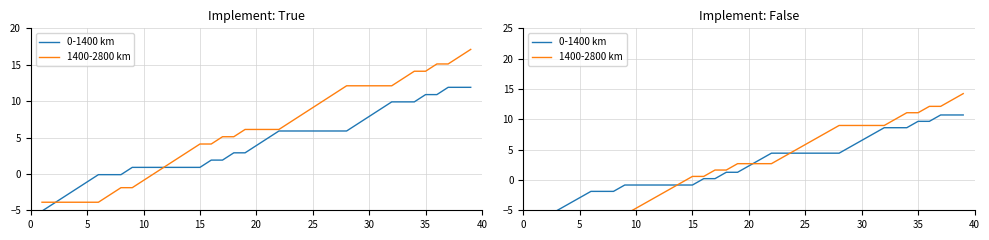

Reading left to right, extract all data points from this chart.

0-1400 km: -7.1	-6.1	-5.0	-4.0	-2.9	-1.9	-1.9	-1.9	-0.8	-0.8	-0.8	-0.8	-0.8	-0.8	-0.8	0.2	0.2	1.3	1.3	2.3	3.4	4.4	4.4	4.4	4.4	4.4	4.4	4.4	5.5	6.5	7.6	8.6	8.6	8.6	9.7	9.7	10.7	10.7	10.7
1400-2800 km: -7.8	-7.8	-7.8	-7.8	-7.8	-7.8	-6.8	-5.7	-5.7	-4.7	-3.6	-2.6	-1.5	-0.5	0.6	0.6	1.6	1.6	2.7	2.7	2.7	2.7	3.7	4.8	5.8	6.9	7.9	9.0	9.0	9.0	9.0	9.0	10.0	11.1	11.1	12.1	12.1	13.2	14.2